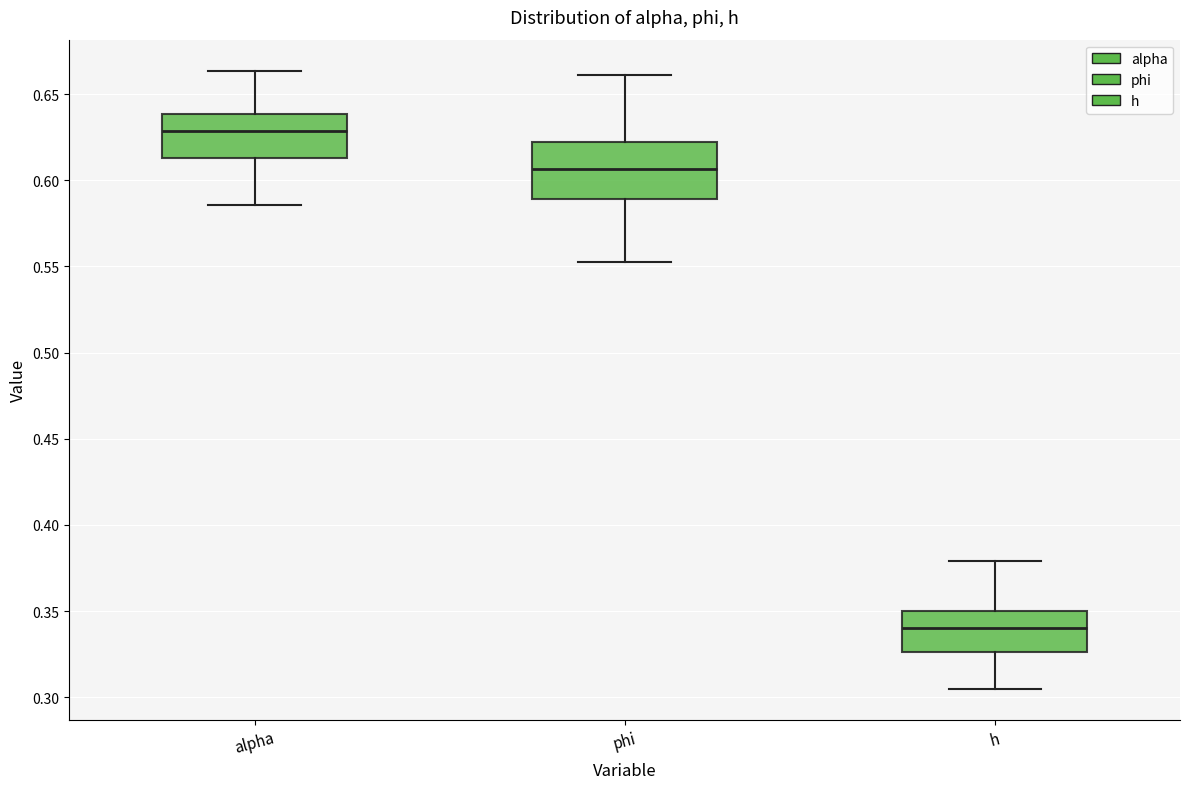

Where does the median line of the box for phi sit on the y-axis? The values are not printed on the chart, so give them approximately, as read against the axis.

0.605